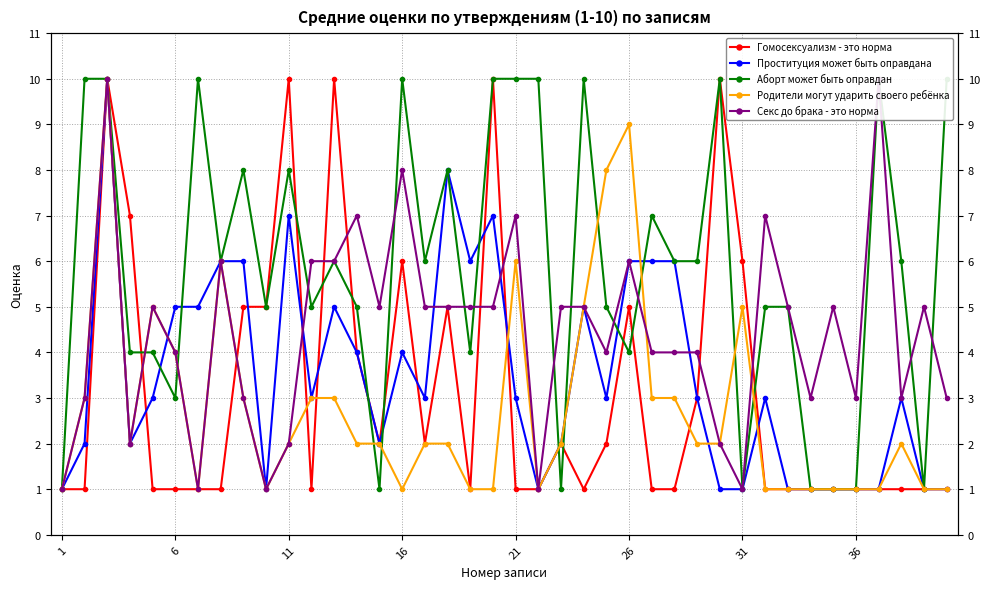

What is the difference between the Аборт может быть оправдан values at 9 and 10?

3